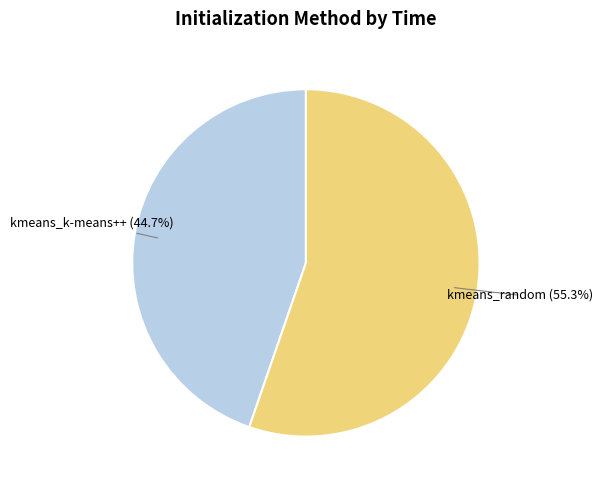

Is there a majority slice in this chart?

Yes